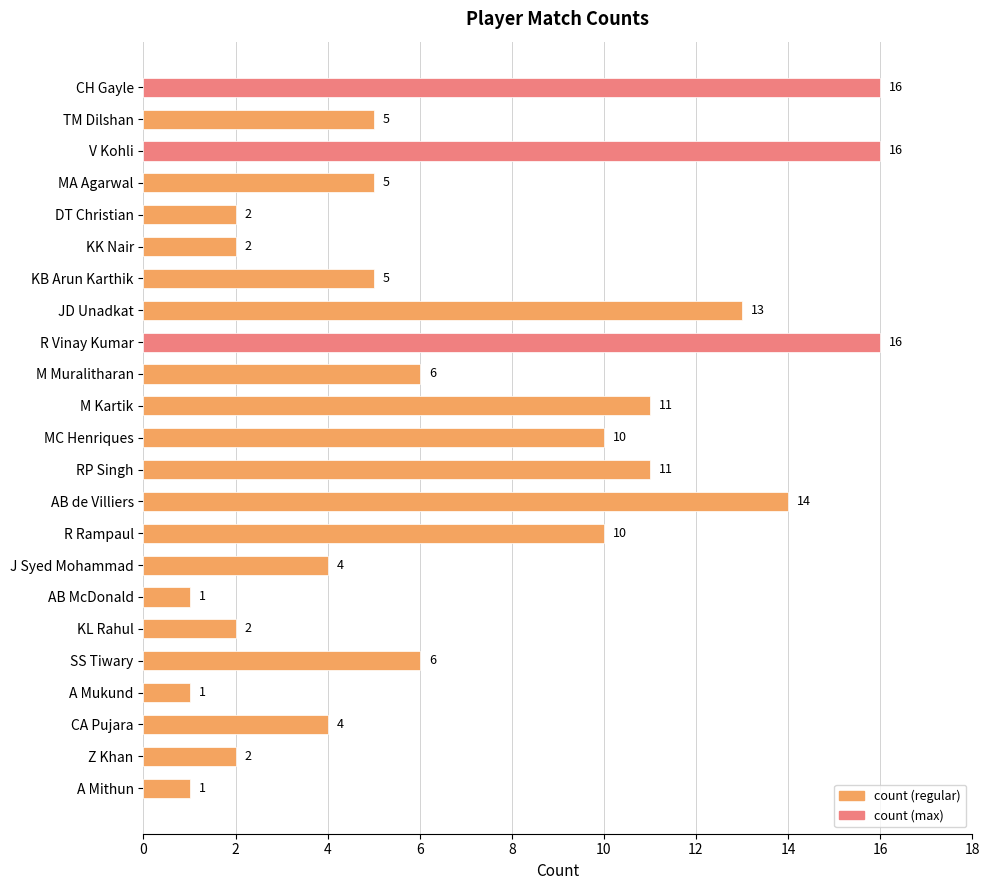

Are the bars grouped side by side (vs. stacked)?

No